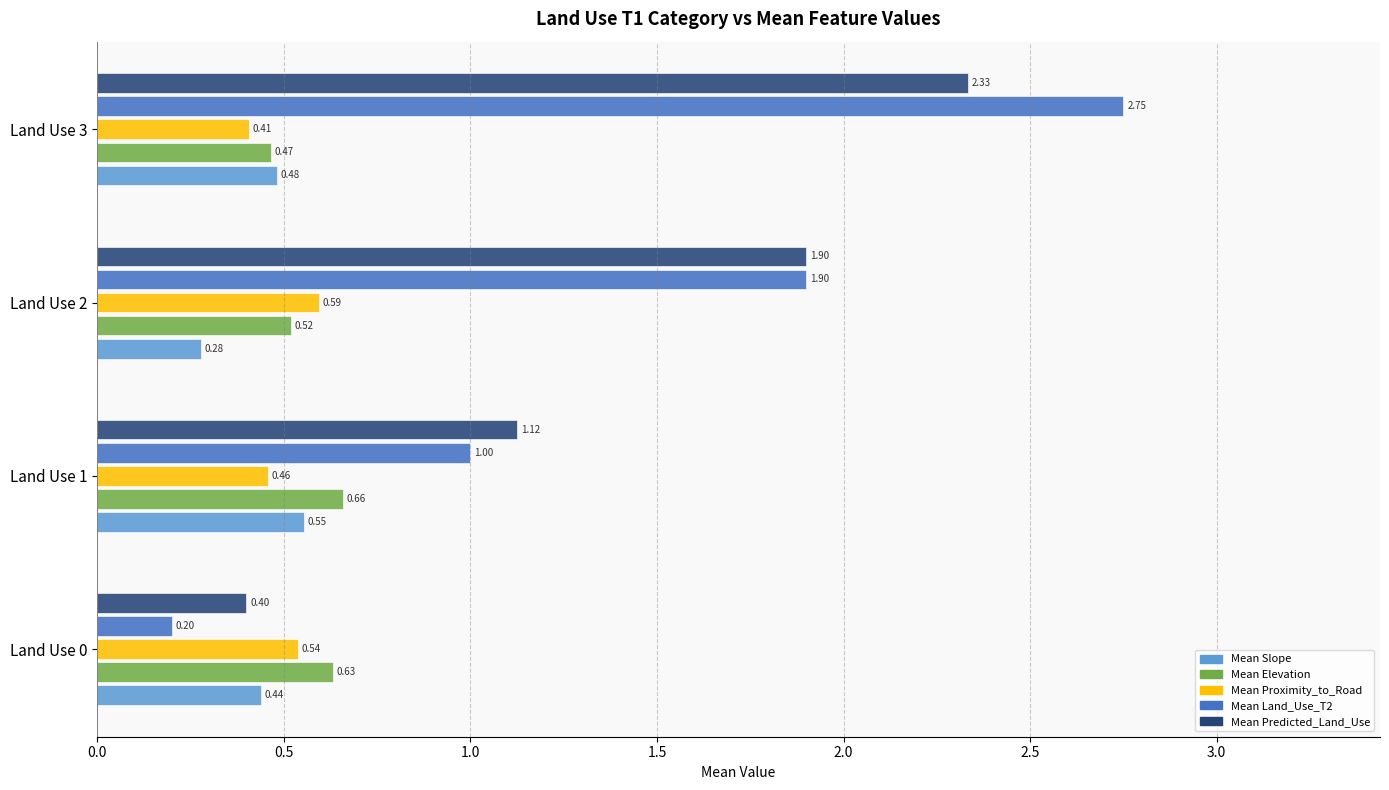

What is the sum of all Mean Predicted_Land_Use values?

5.8